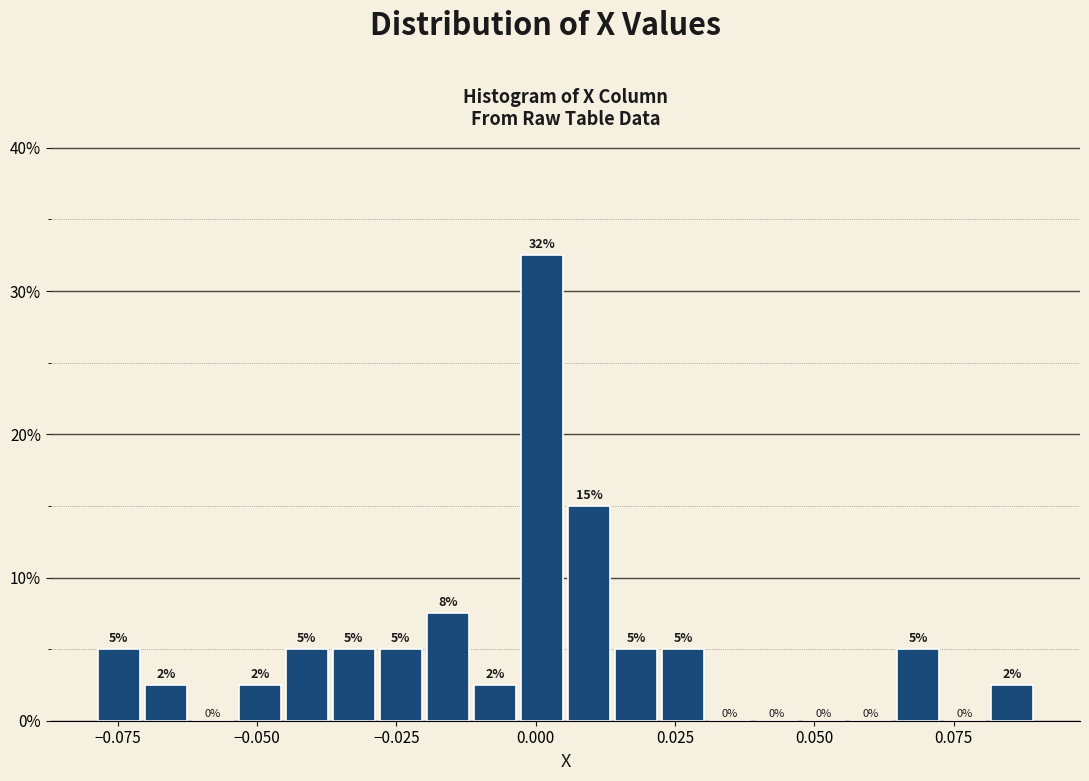

Around what value on the x-axis is the tallest bar? Give the approximate position of its centre, as read against the axis.

0.000